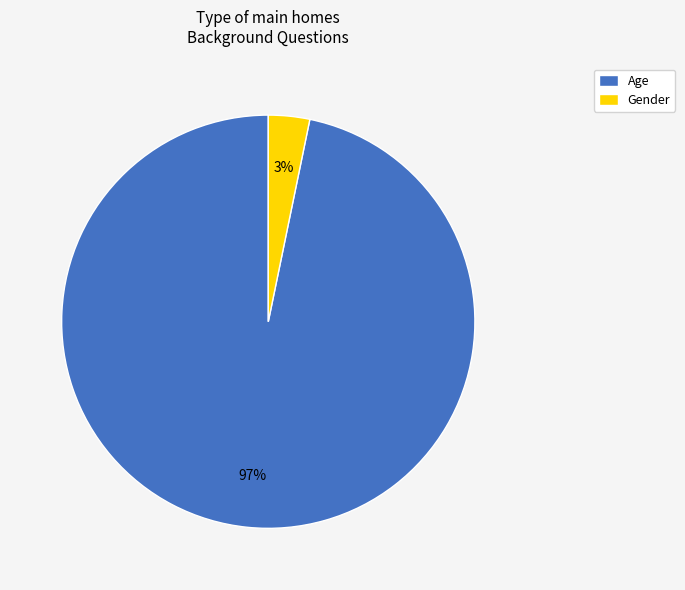

How many slices are in this pie chart?

2